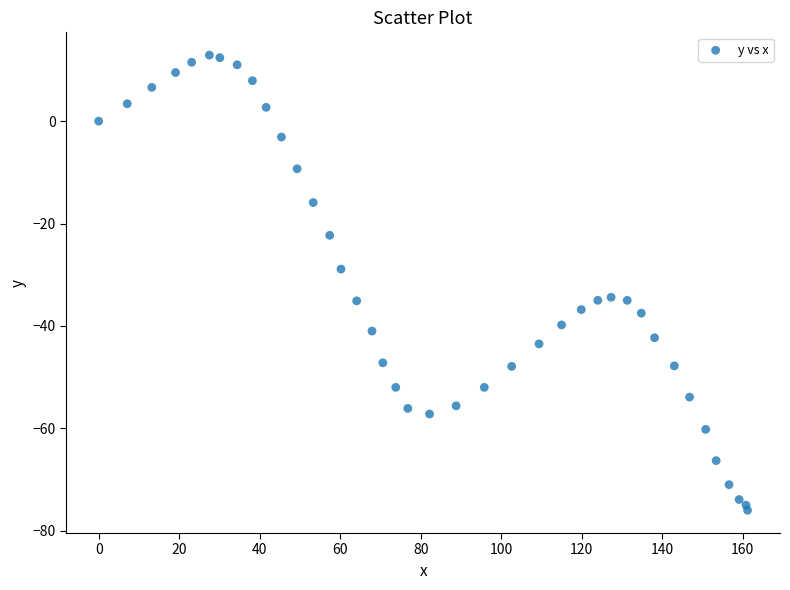

What Y value in the scatter plot is closest to -31?

-28.9